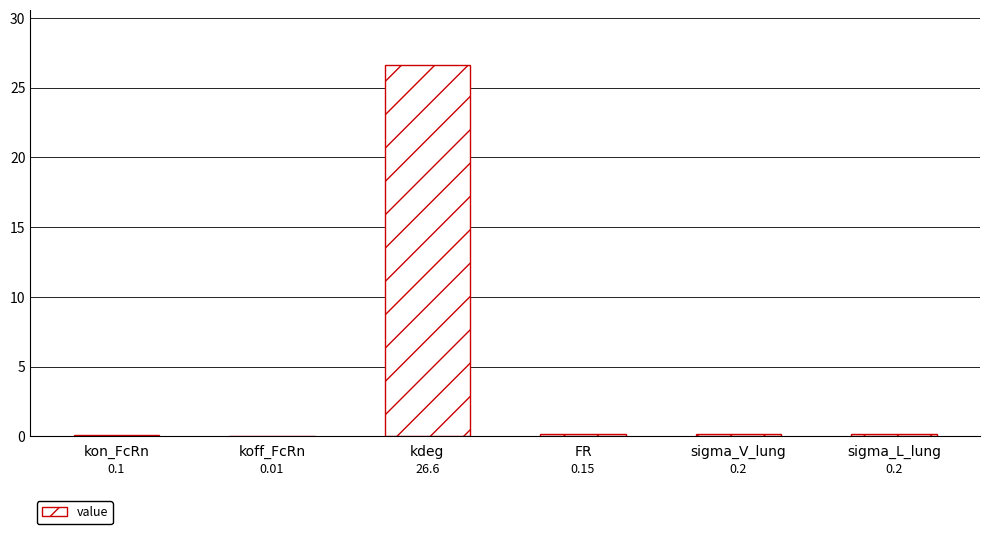

Between koff_FcRn and kdeg, which is larger?

kdeg